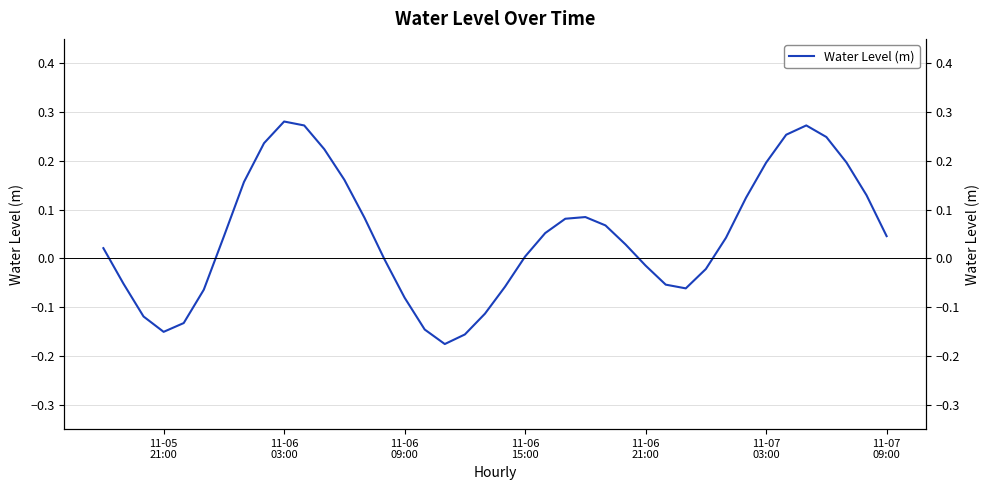

How many values are below zero?

16